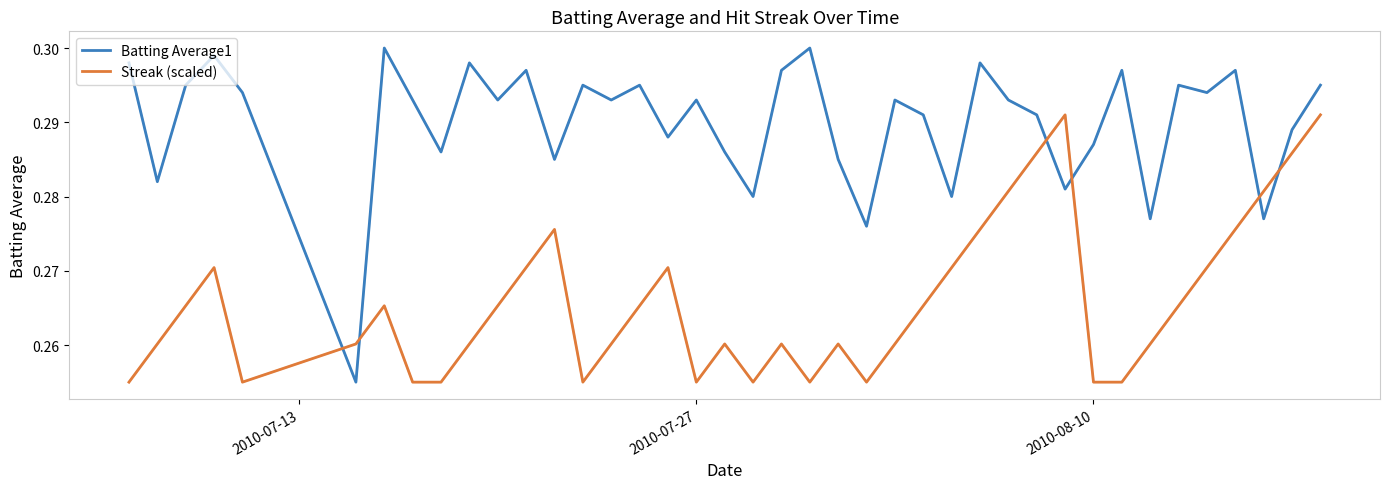

List the series in order of their overall mean, lowest first.

Streak (scaled), Batting Average1